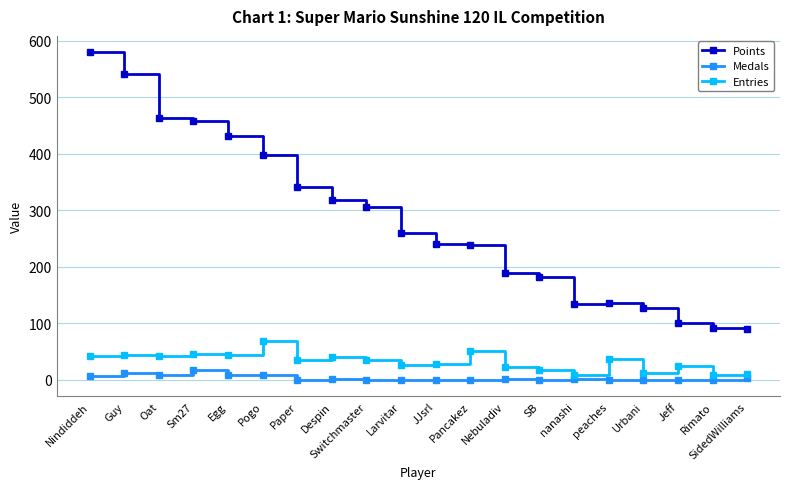

How many data points in Entries are less than 35?

9